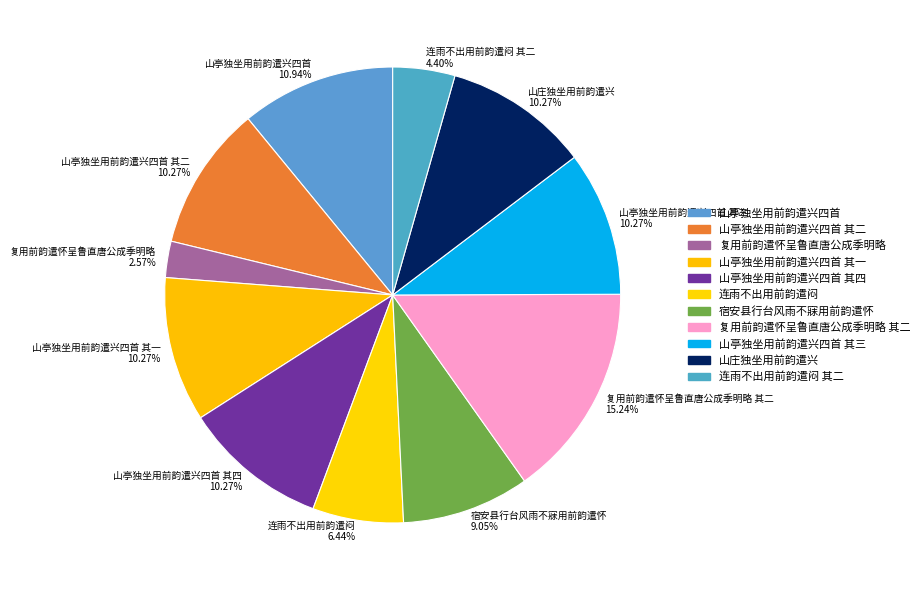

To the nearest percent, what percentage of the pie is 山亭独坐用前韵遣兴四首 其一?

10%